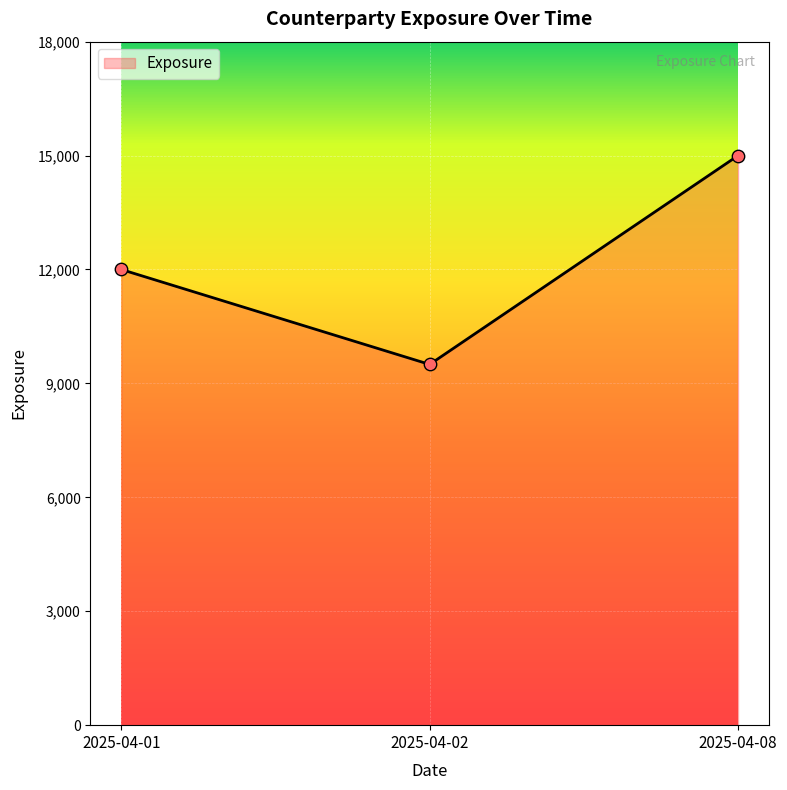

Which has a higher value, 2025-04-01 or 2025-04-08?

2025-04-08